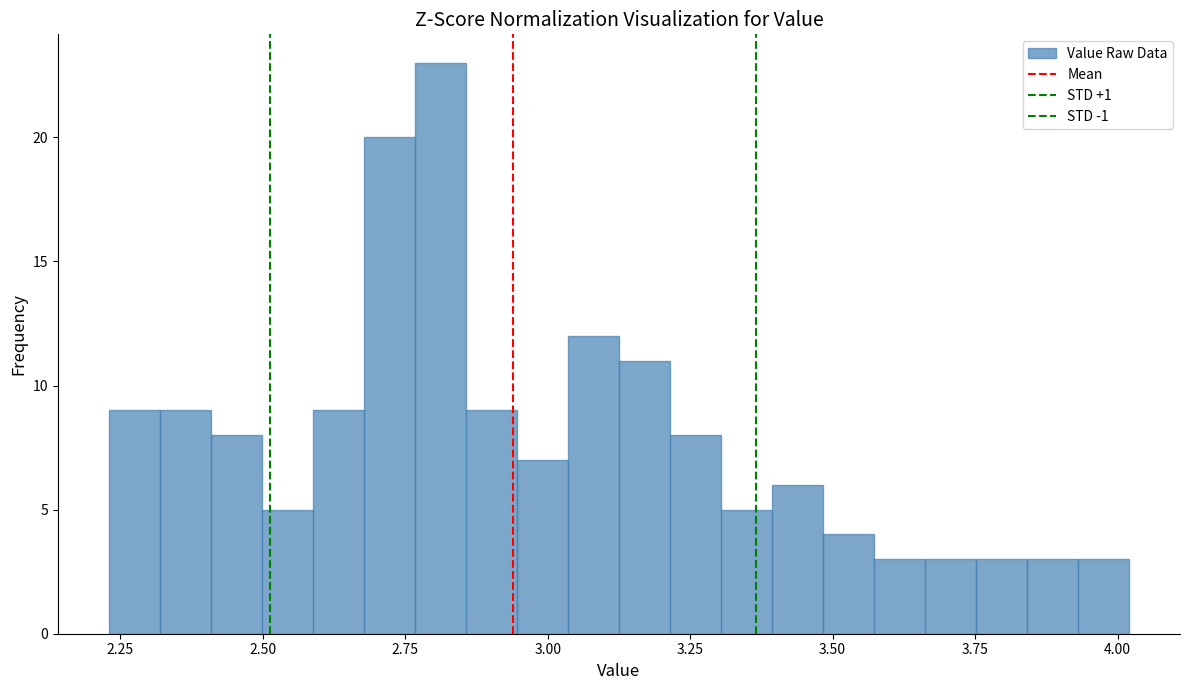

Read against the x-axis, roughly where is the centre of the tallest bar?

2.80